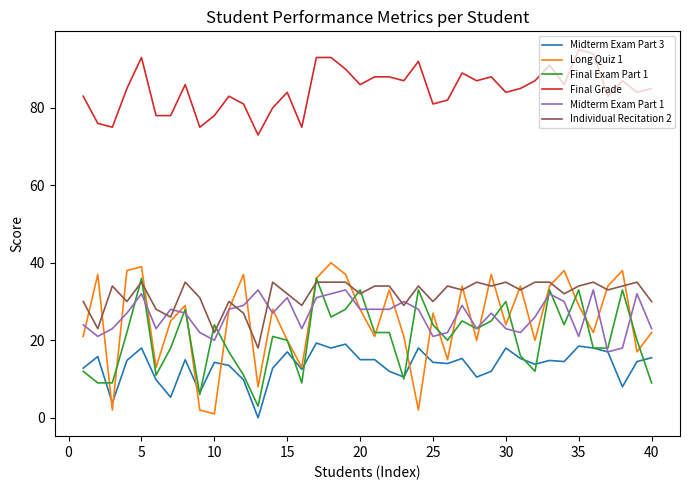

Which series has the largest total across all categories?

Final Grade